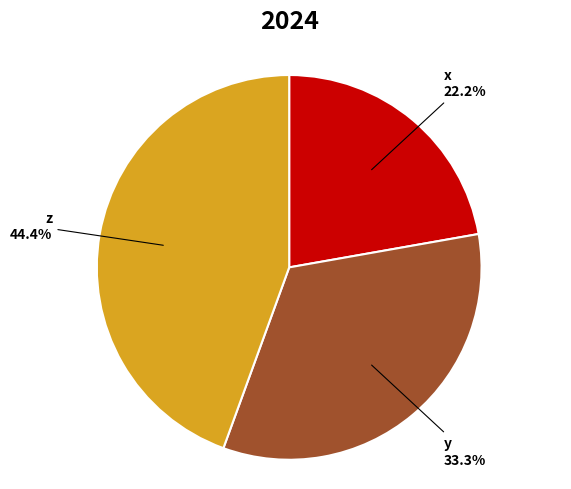

Is there a majority slice in this chart?

No